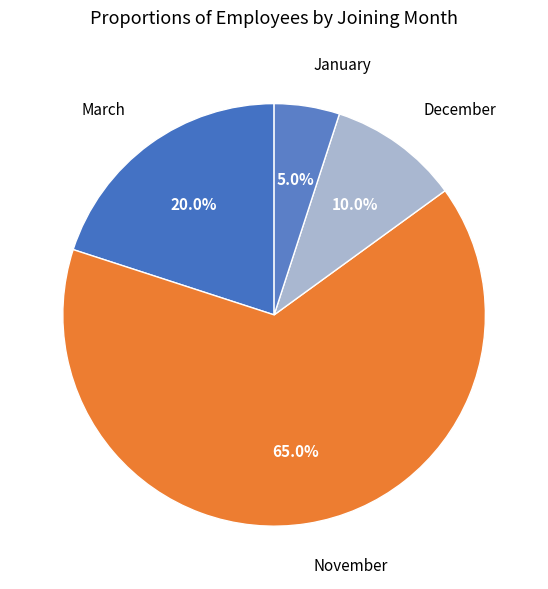

Is the sum of November and January greater than half?

Yes